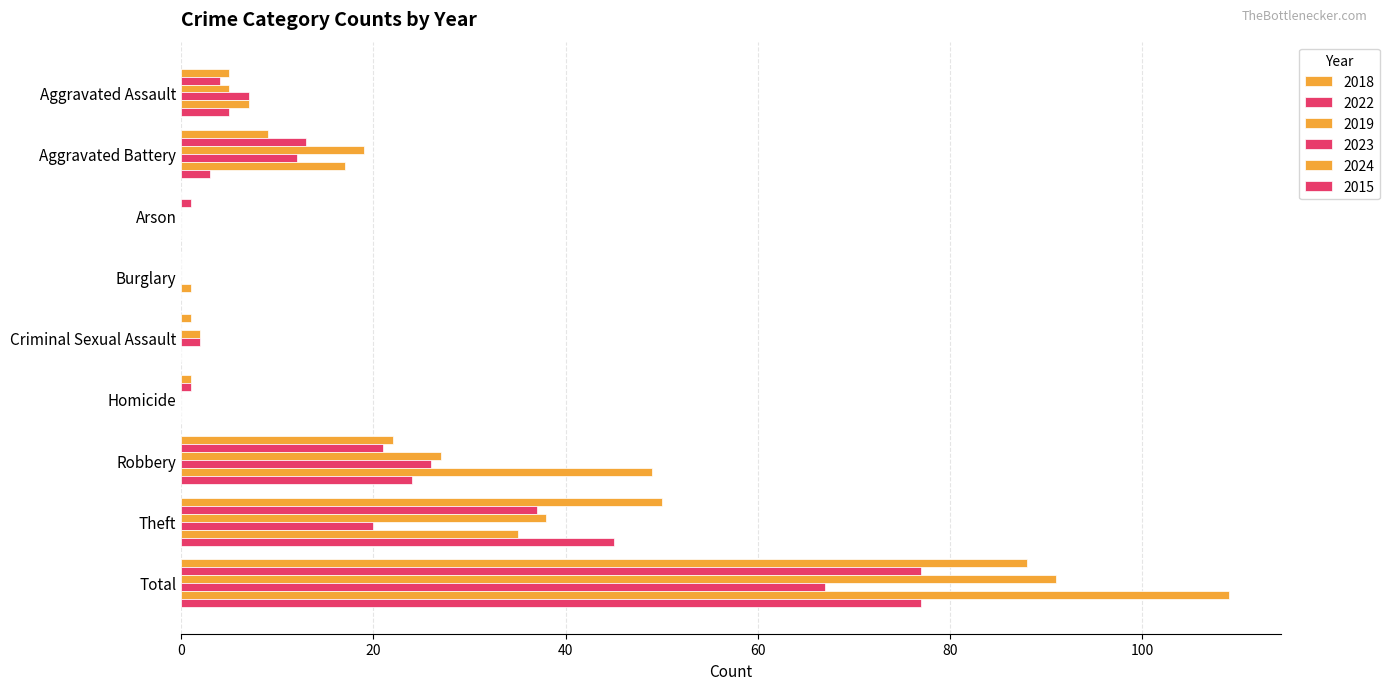

How many data points does each series have?

9